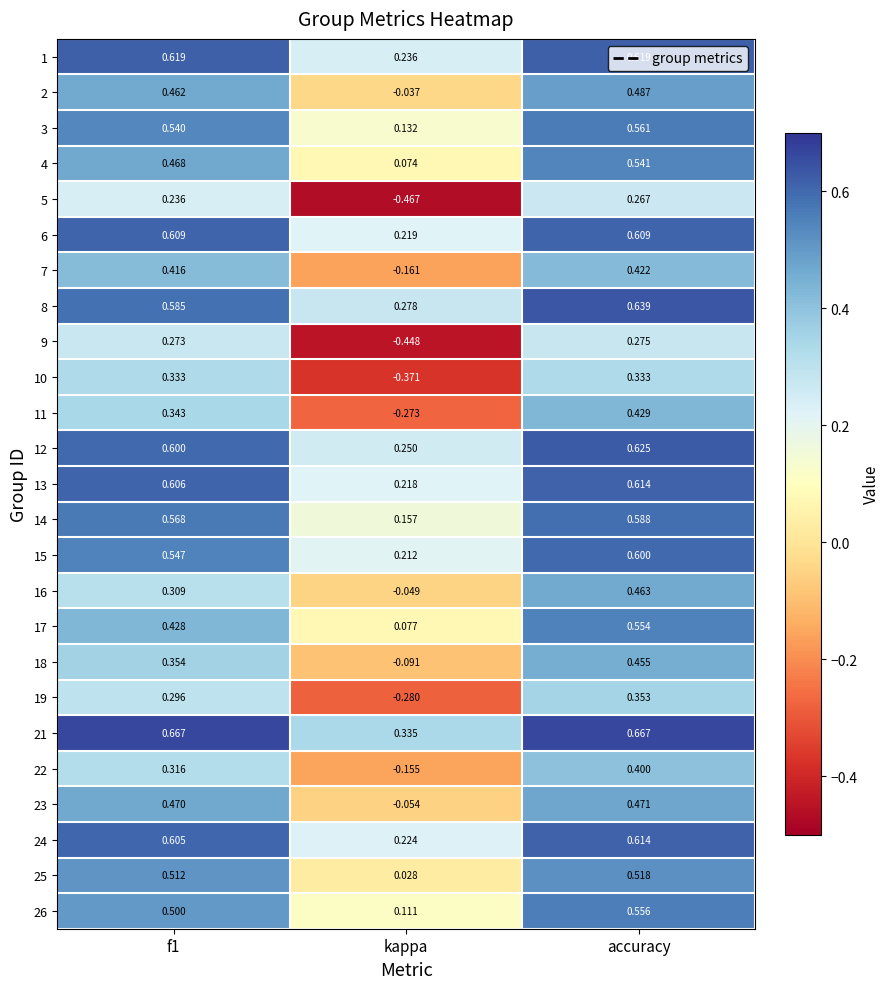

At which label is 16 closest to 0?

kappa